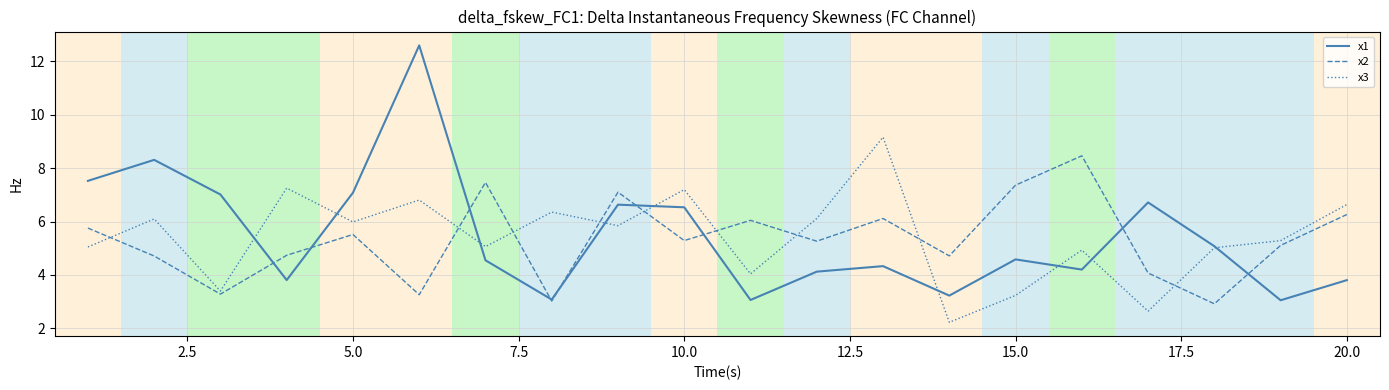

True or false: x2 and x3 intersect in this chart.

True